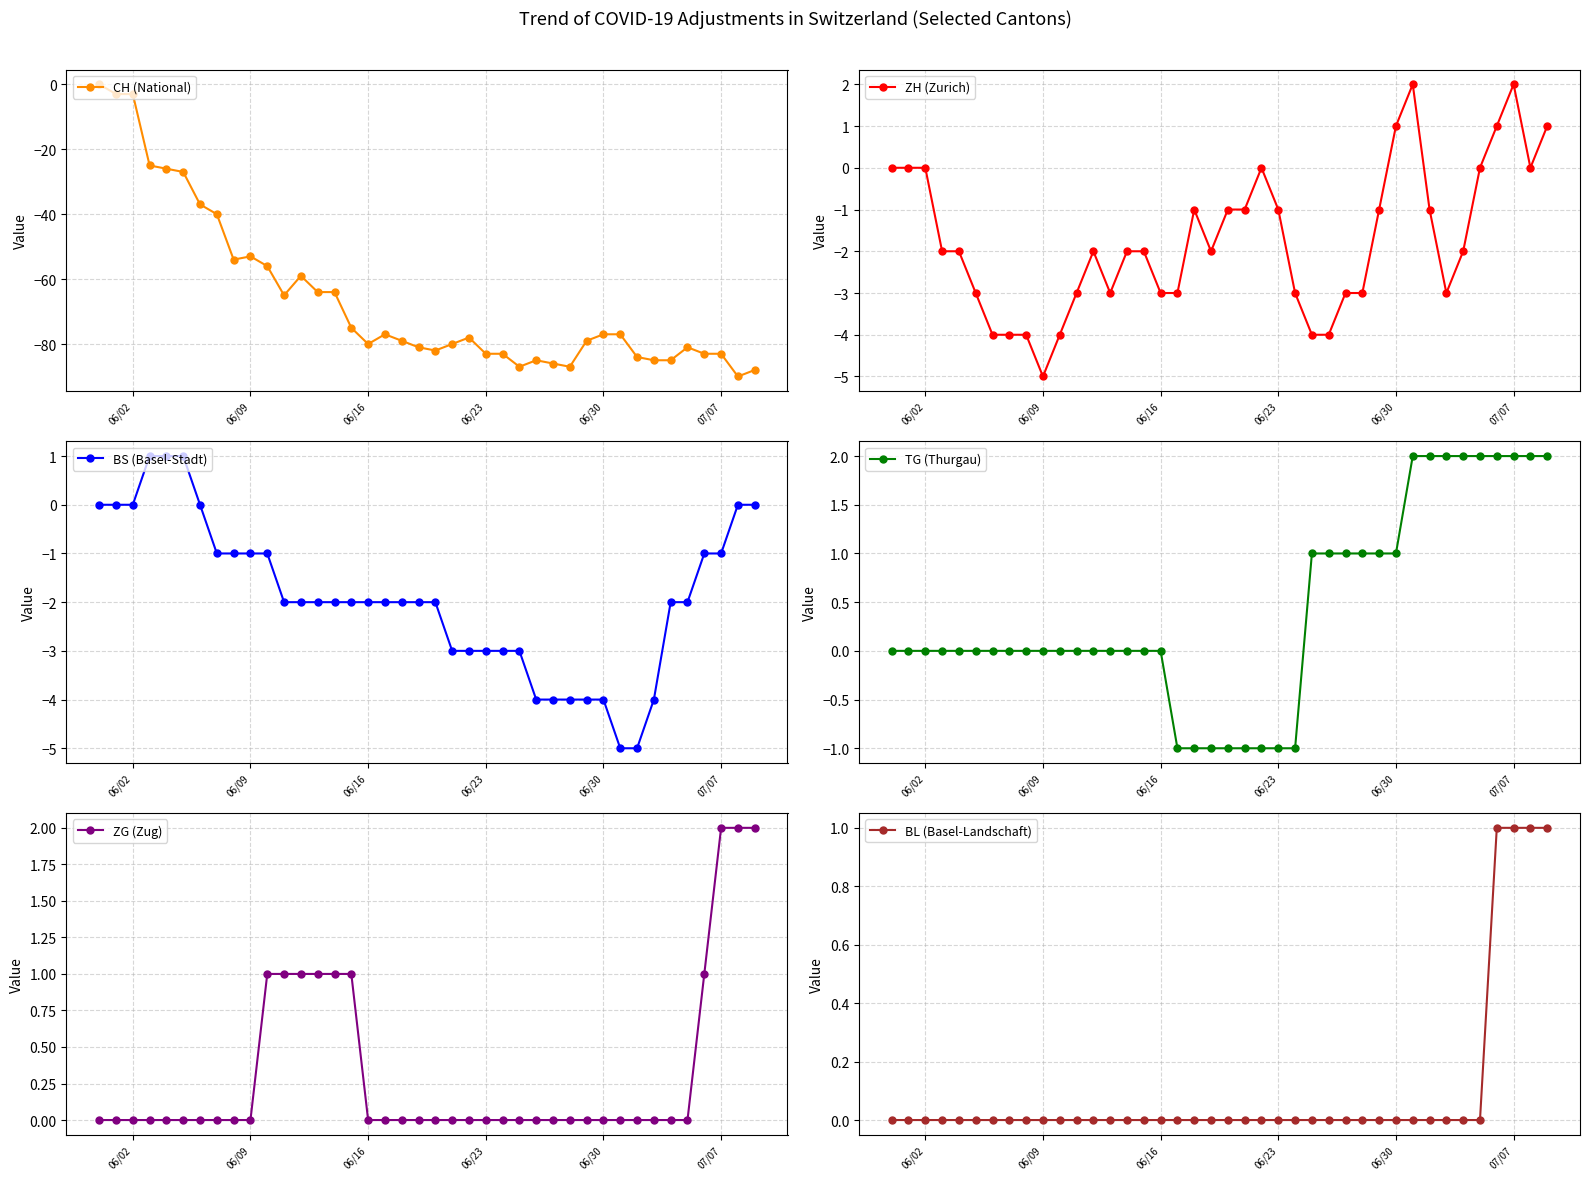

List the series in order of their peak value, highest first.

ZH (Zurich), TG (Thurgau), ZG (Zug), BS (Basel-Stadt), BL (Basel-Landschaft), CH (National)